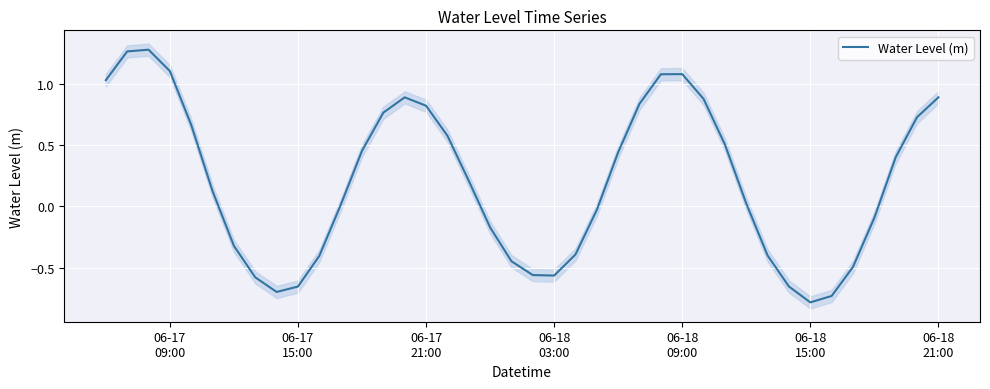

What is the difference between the maximum and minimum values?

2.1